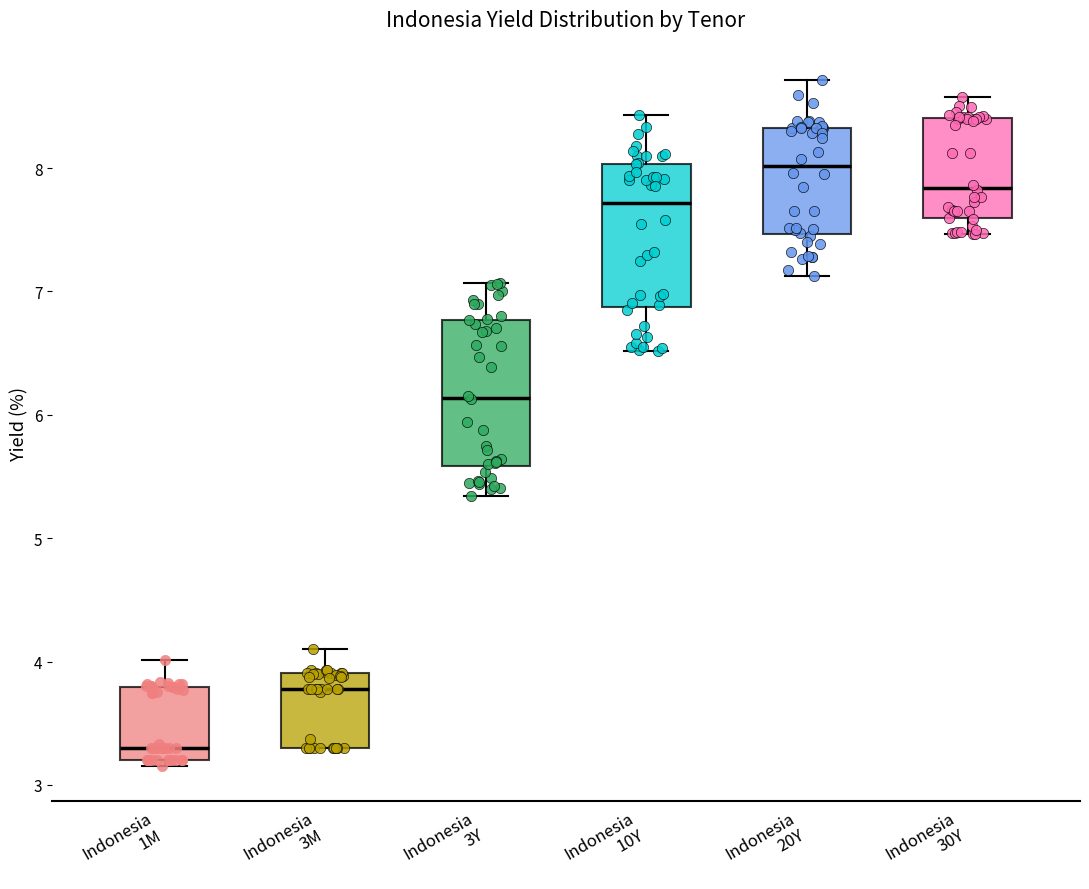

Where does the median line of the box for Indonesia 10Y sit on the y-axis? The values are not printed on the chart, so give them approximately, as read against the axis.

7.7